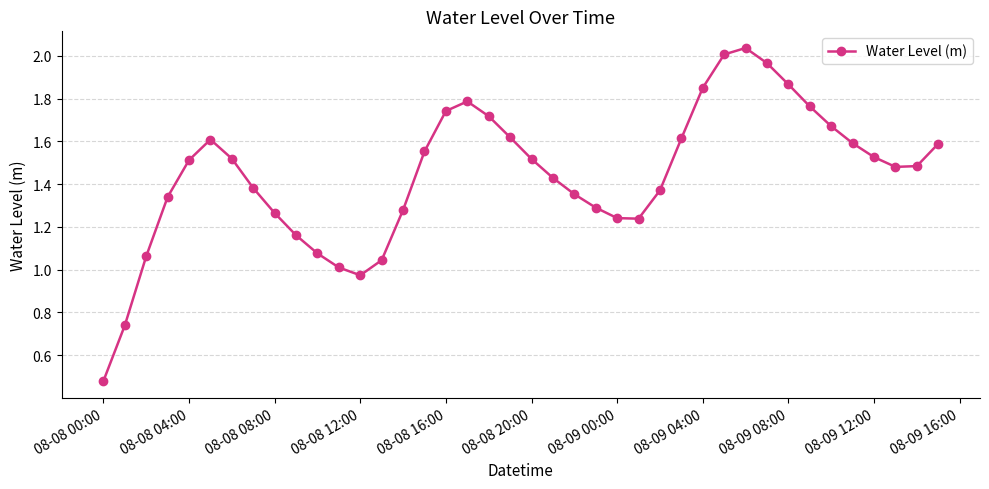

How many points are lower than both their immediate neighbors (excluding endpoints)?

3